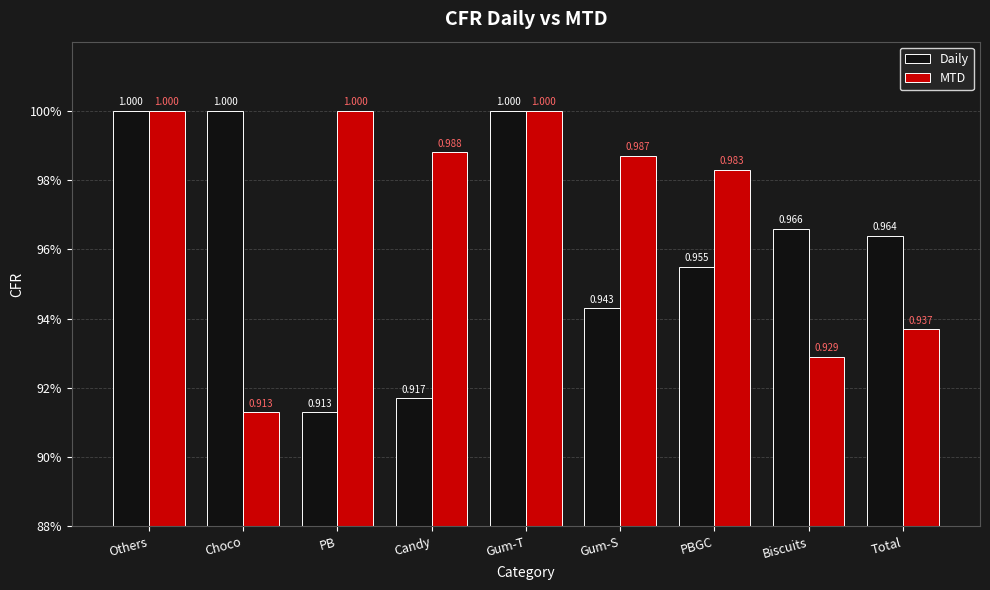

List the series in order of their overall mean, lowest first.

Daily, MTD